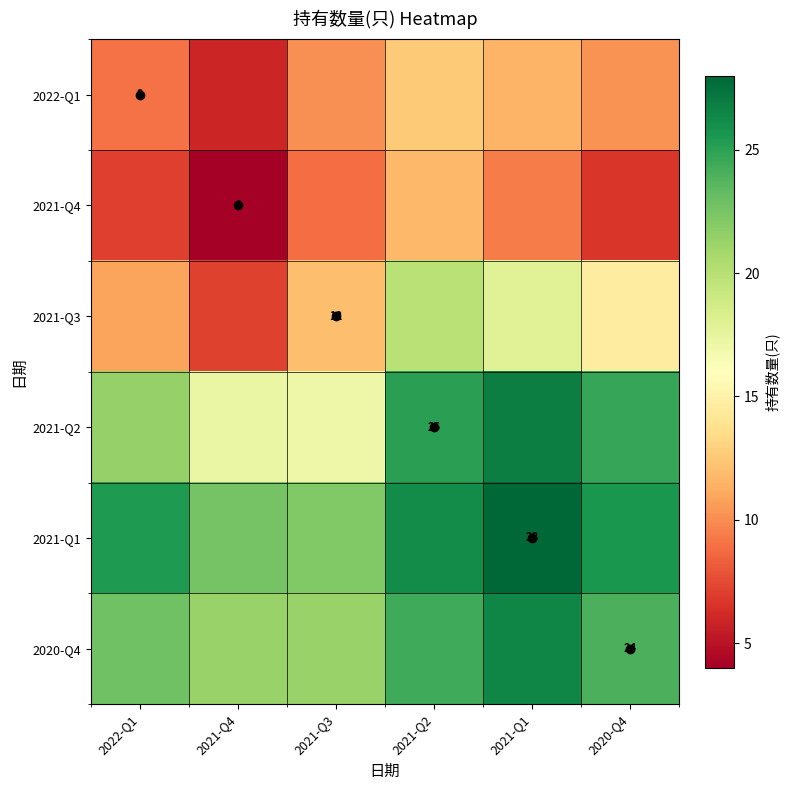

At which category does the chart reach its peak across all series?

2021-Q1